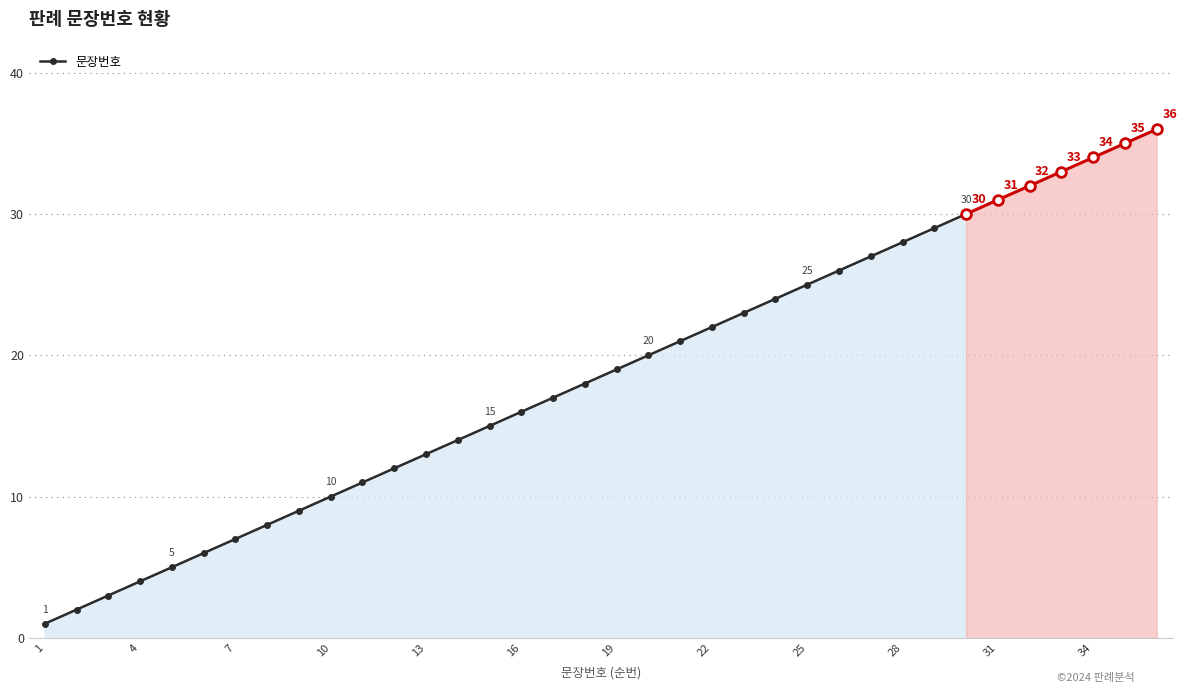

True or false: 문장번호 has more than 0 points higher than both neighbors.

False